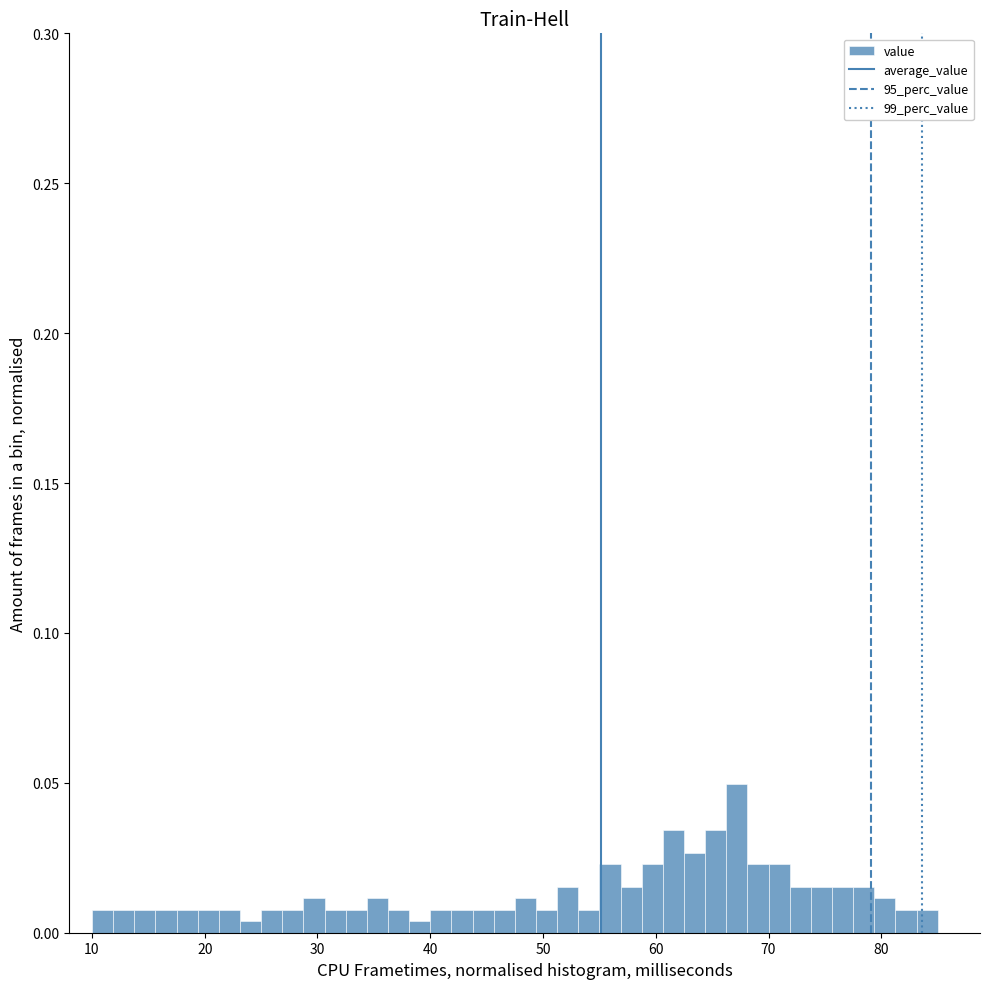

Around what value on the x-axis is the tallest bar? Give the approximate position of its centre, as read against the axis.

67